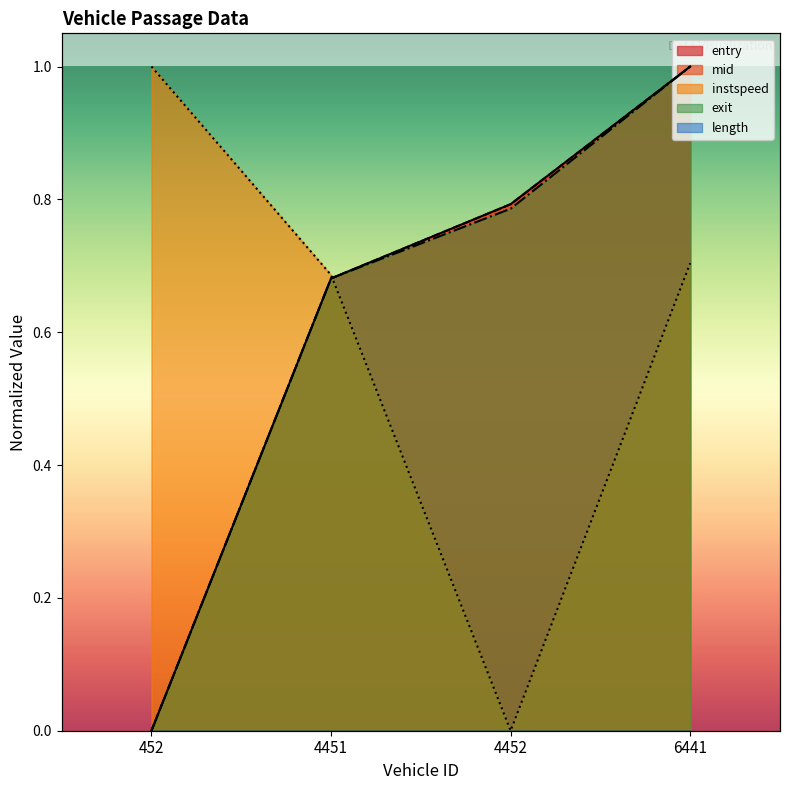

Which series has the largest total across all categories?

entry